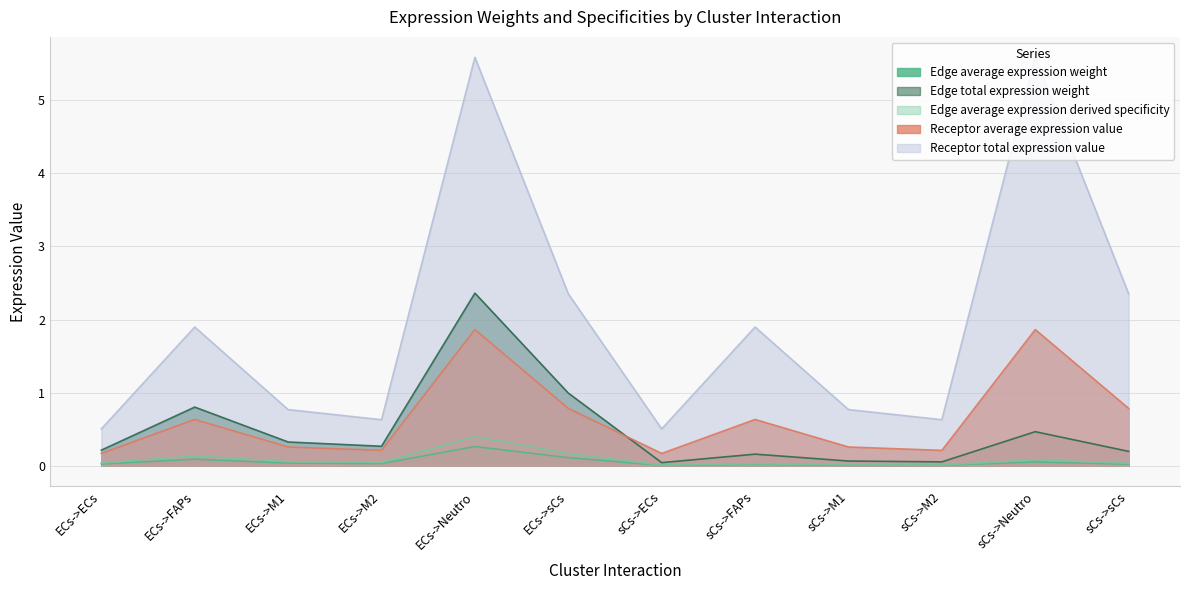

In Receptor total expression value, how many points are higher than both neighbors (excluding endpoints)?

4